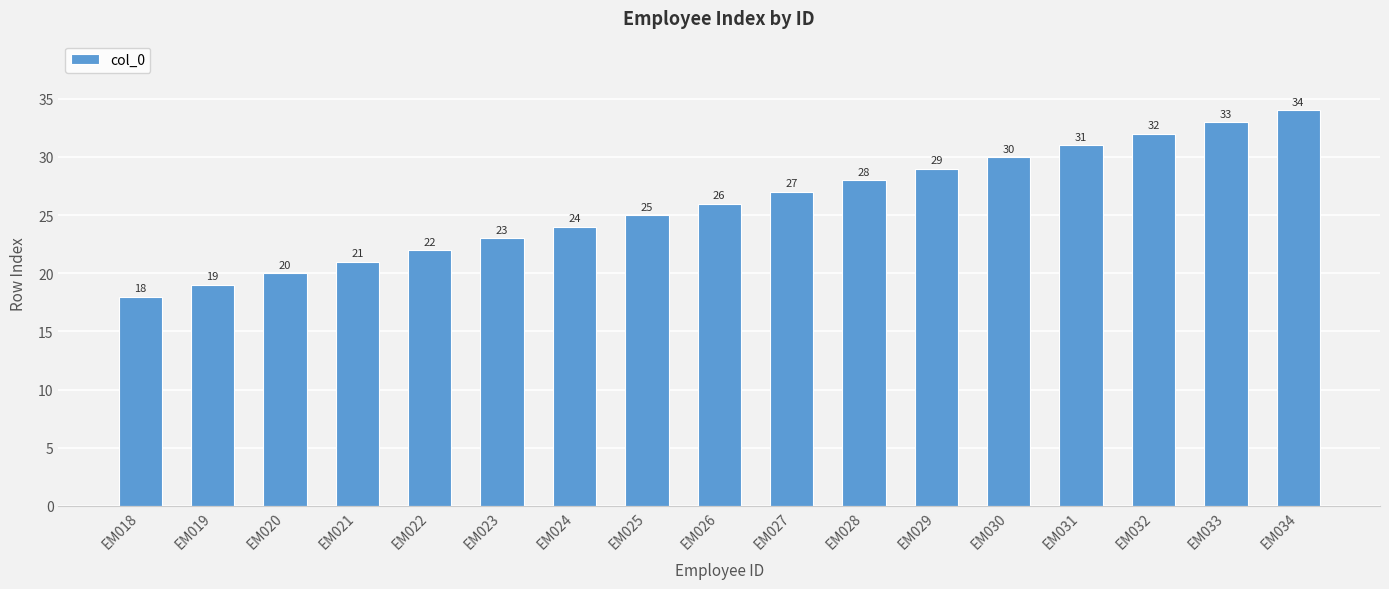

True or false: the data shows 13 at EM029.

False